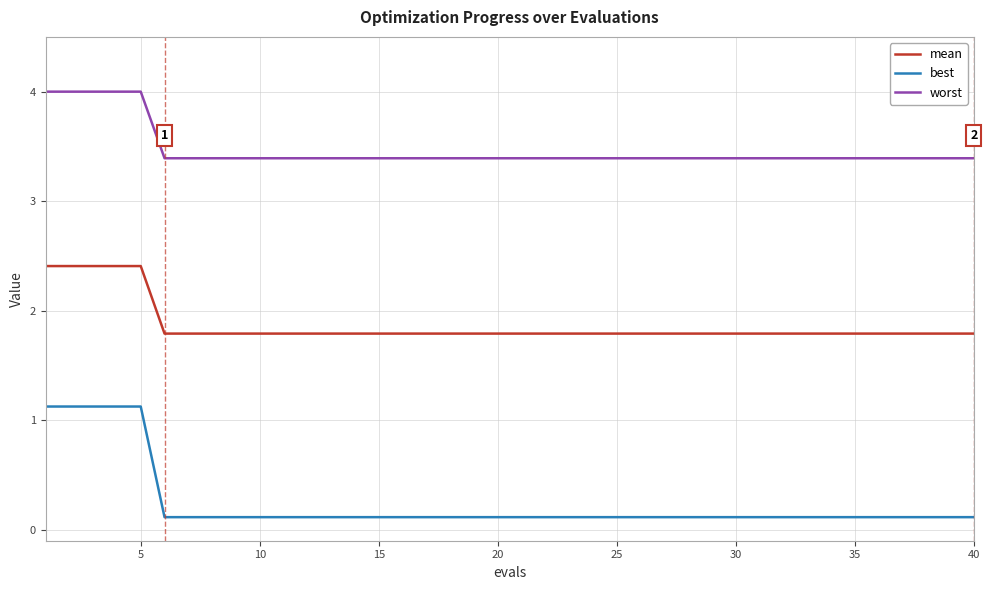

True or false: mean and best cross at least once.

False